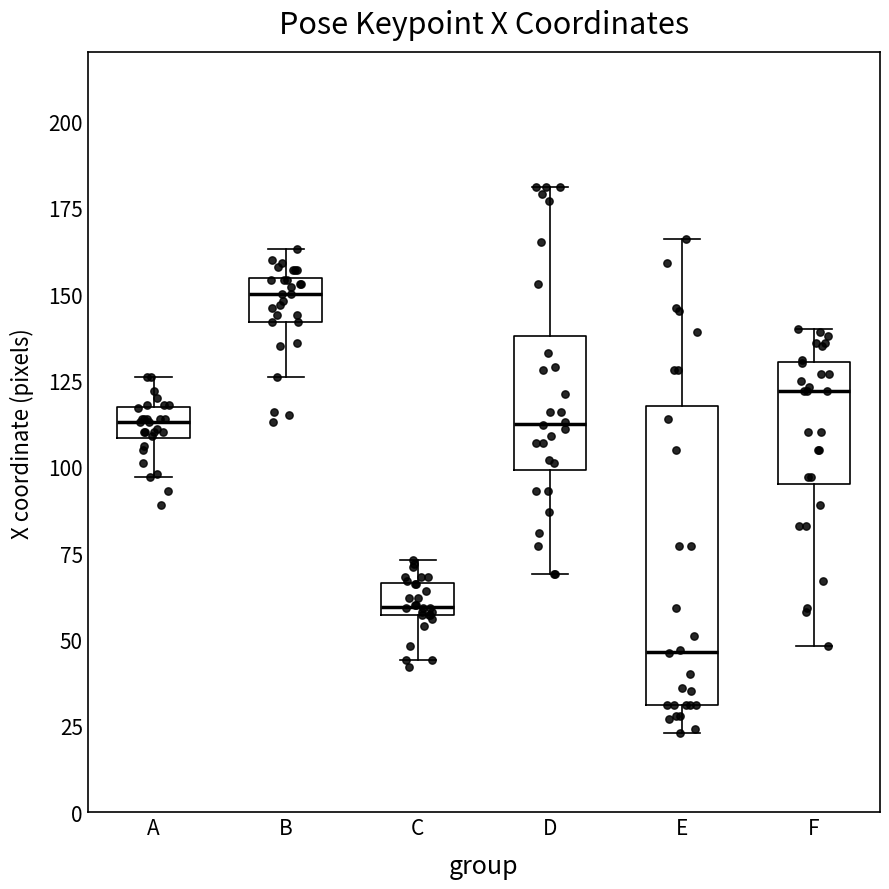

Where does the upper whisker of the box for D end on the y-axis? The values are not printed on the chart, so give them approximately, as read against the axis.

180